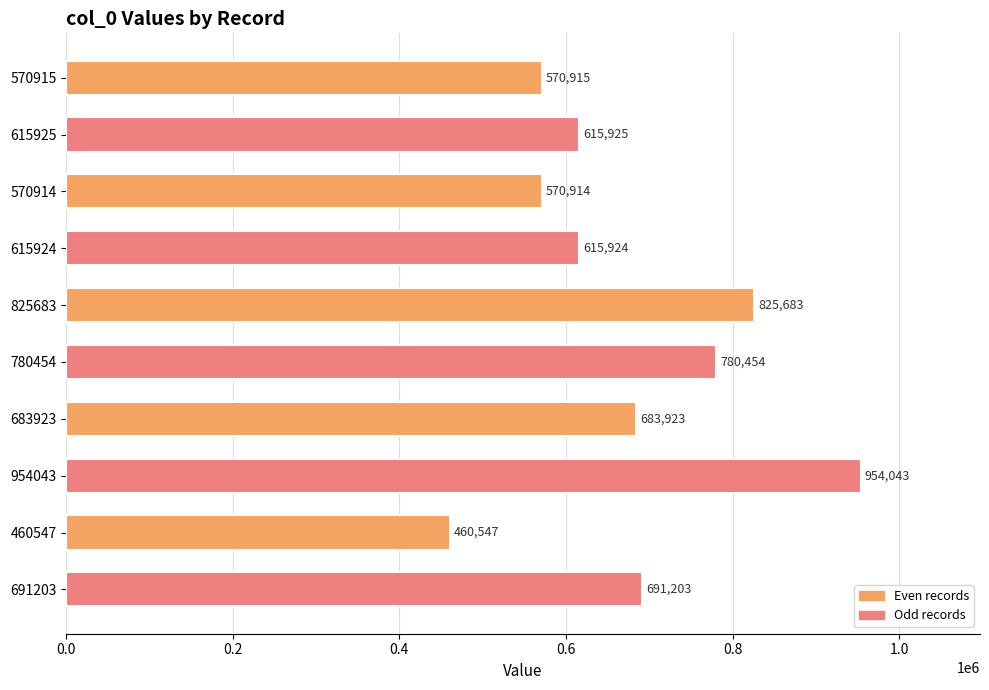

Reading bottom to top, list all the values displayed in this chart.

691203	460547	954043	683923	780454	825683	615924	570914	615925	570915